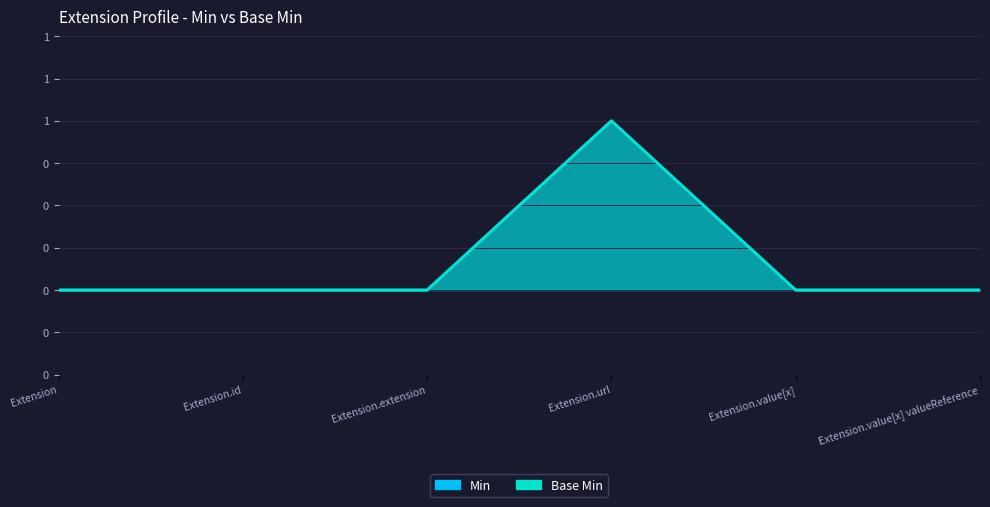

True or false: Min and Base Min intersect in this chart.

False